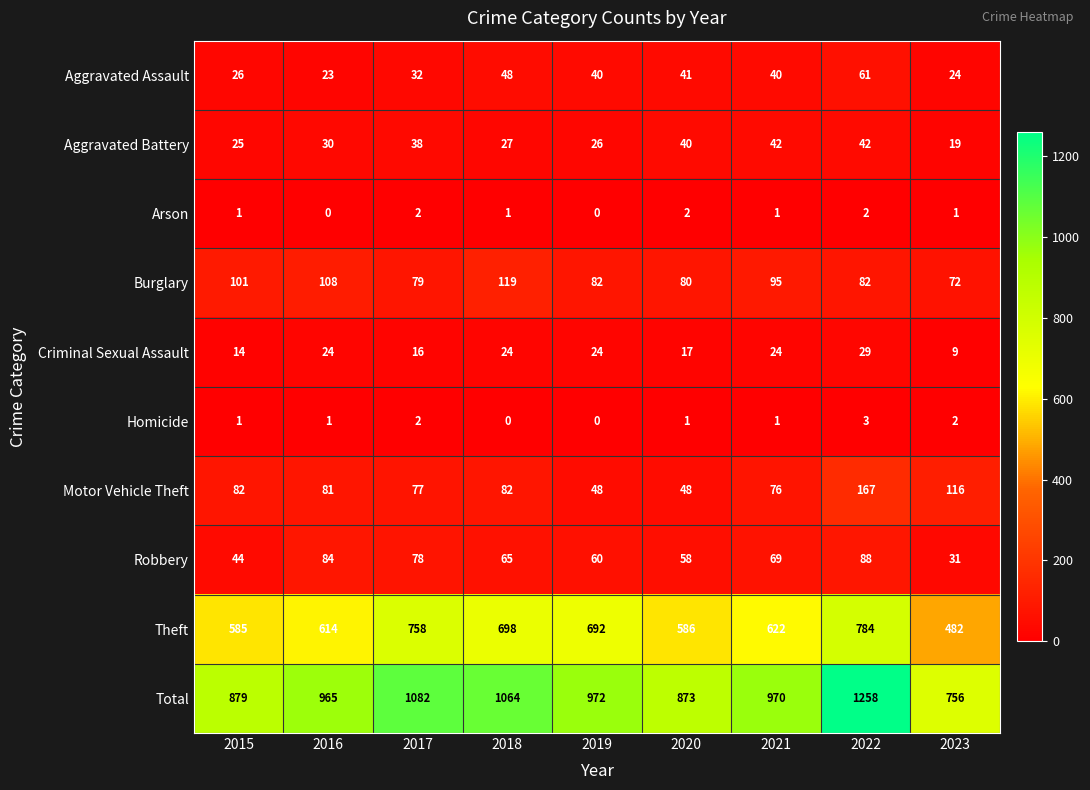

What is the difference between the Aggravated Assault values at 2019 and 2015?

14